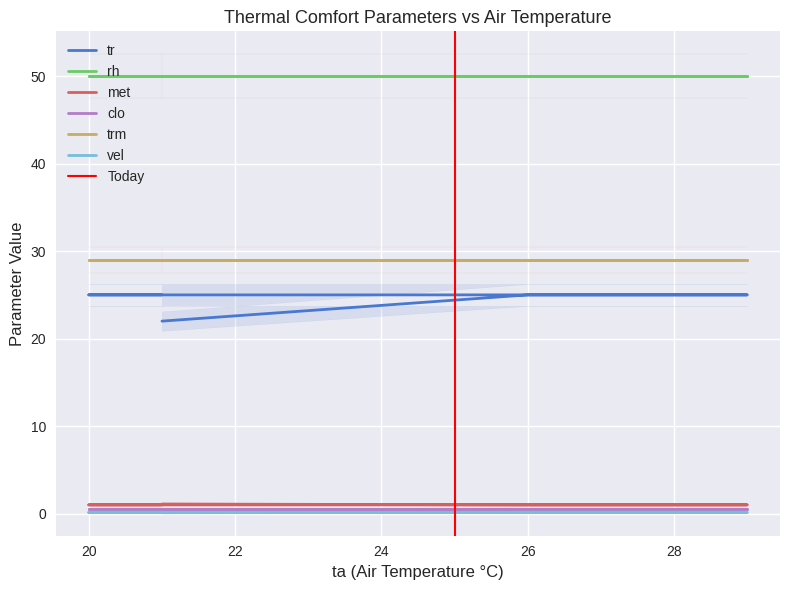

Count the number of categories in the chart.

7